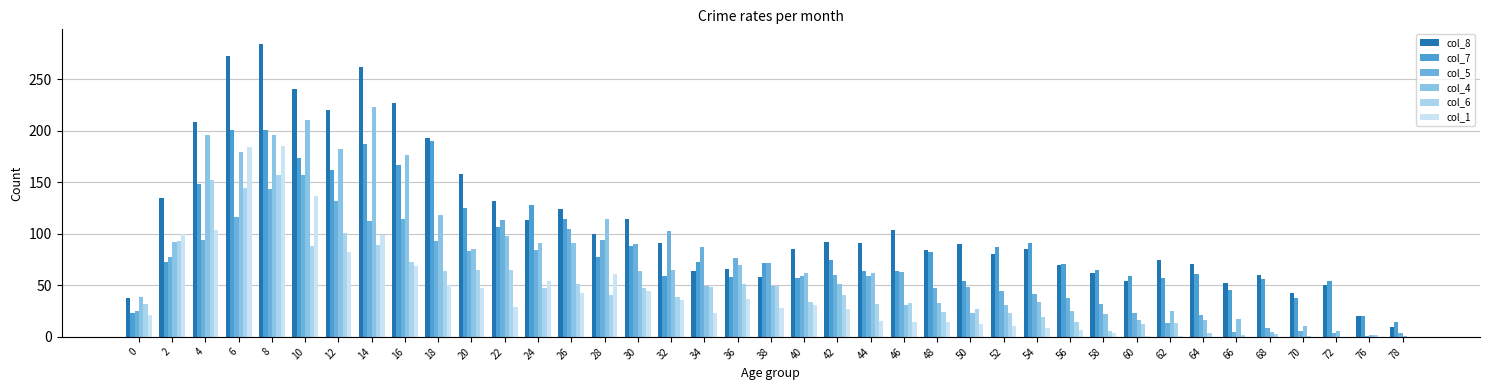

What is the sum of the col_5 values at 12 and 20?

215